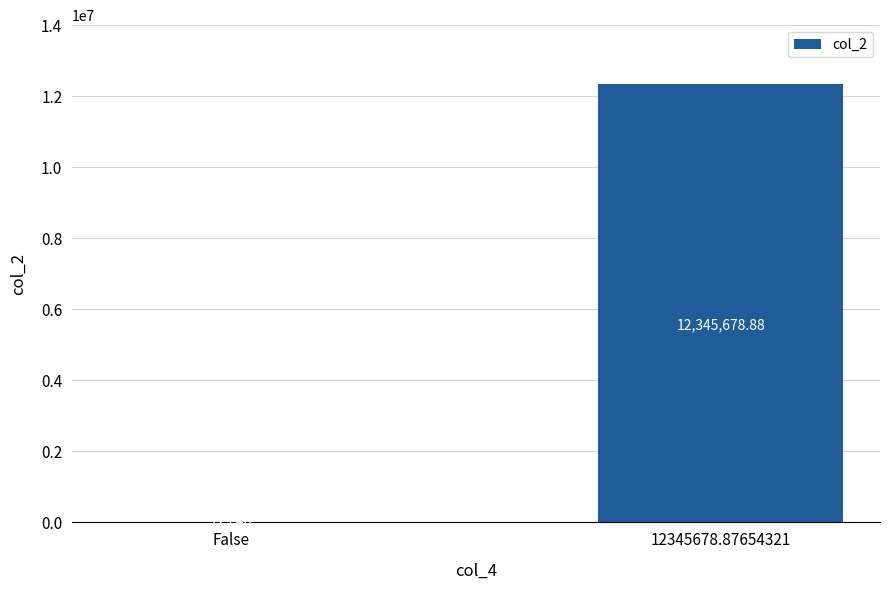

Where is the data nearest to the value 6172901?

False